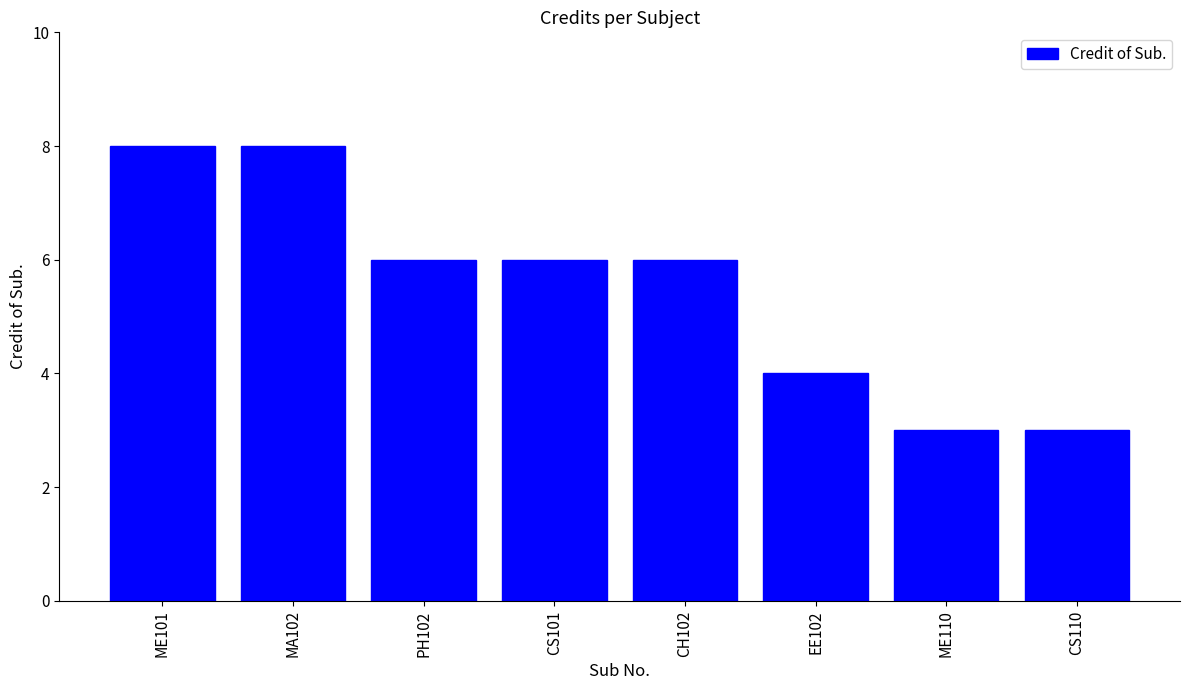

What is the difference between the maximum and minimum values?

5